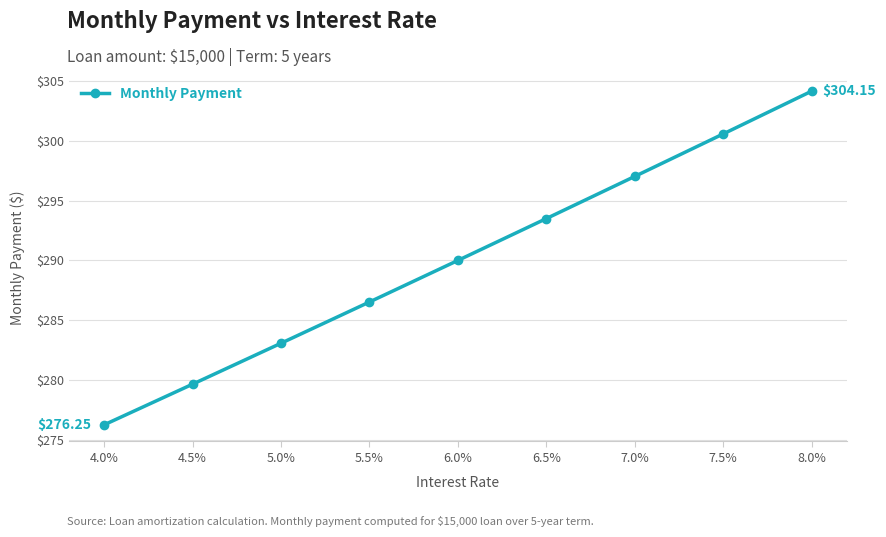

What value does the data have at 5.0%?

283.1